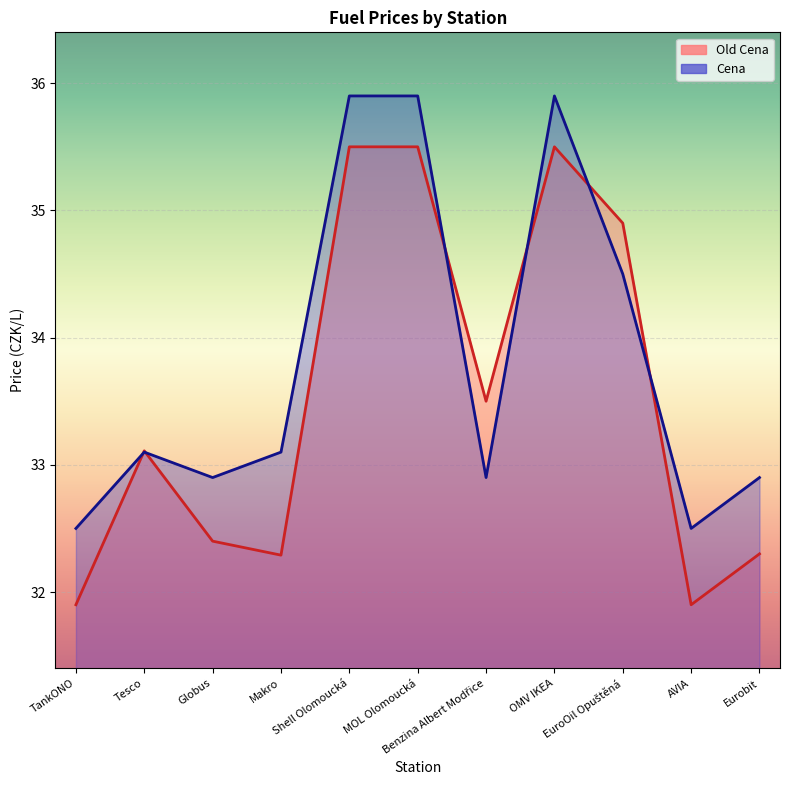

At which category is the sum across all series the highest?

Shell Olomoucká